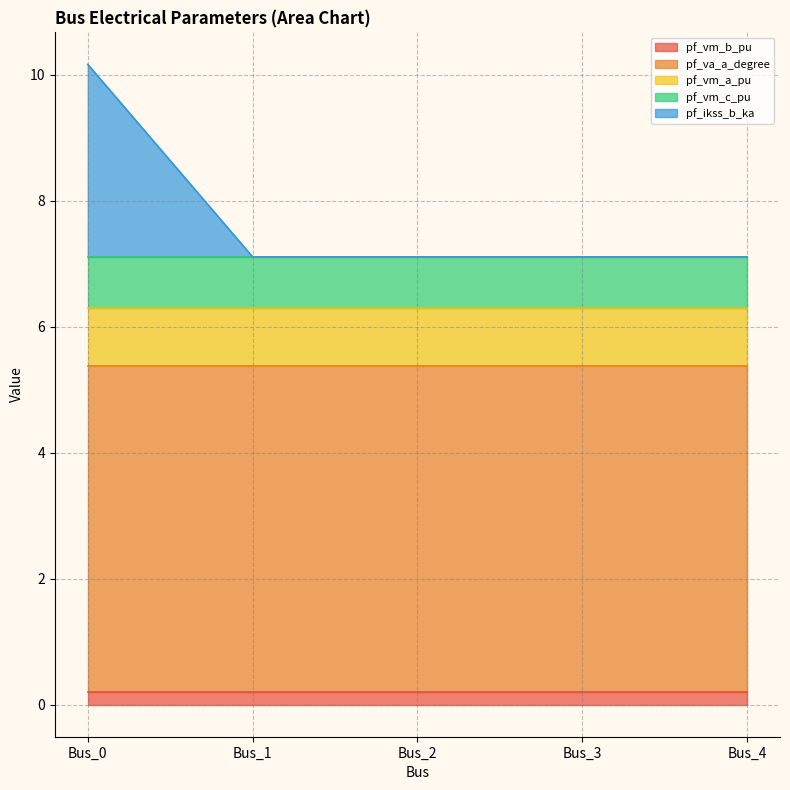

List the labels in order of pf_ikss_b_ka value, smallest first.

Bus_1, Bus_2, Bus_3, Bus_4, Bus_0